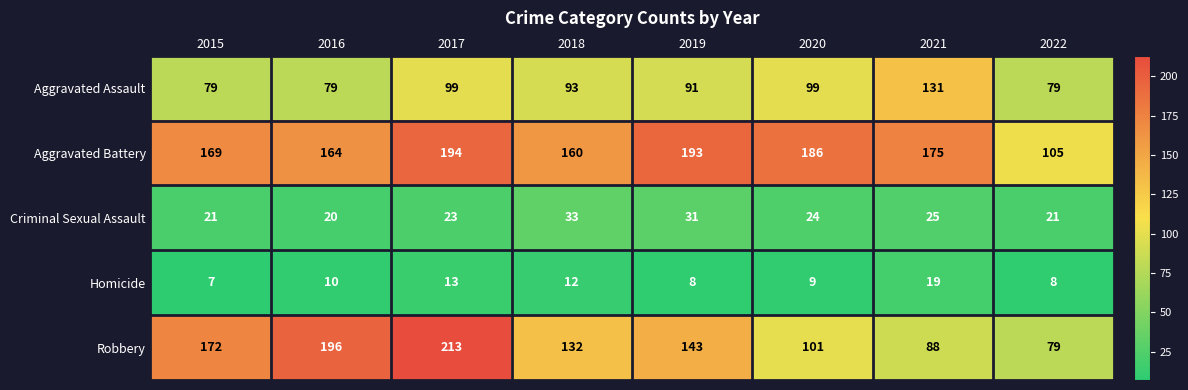

What is the difference between the highest and lowest values at 2015?

165